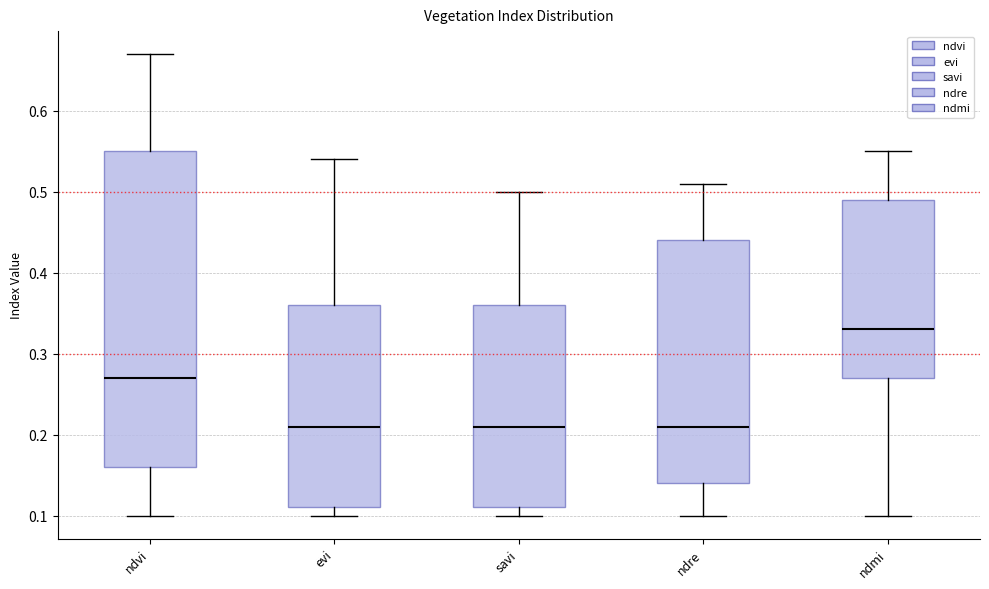

Which box's median line is the highest?

ndmi